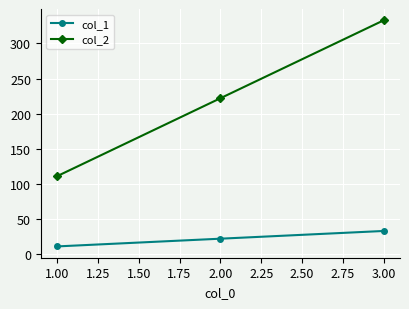

What is the value of the col_2 point at the 1st from the left?

111